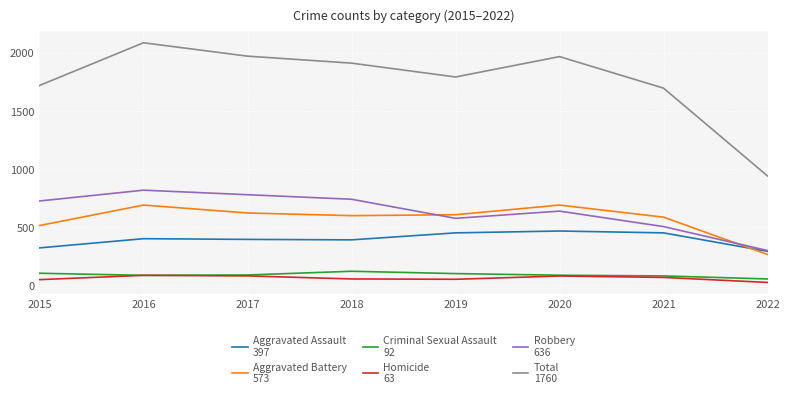

What is the total value across all series at 2015?

3438